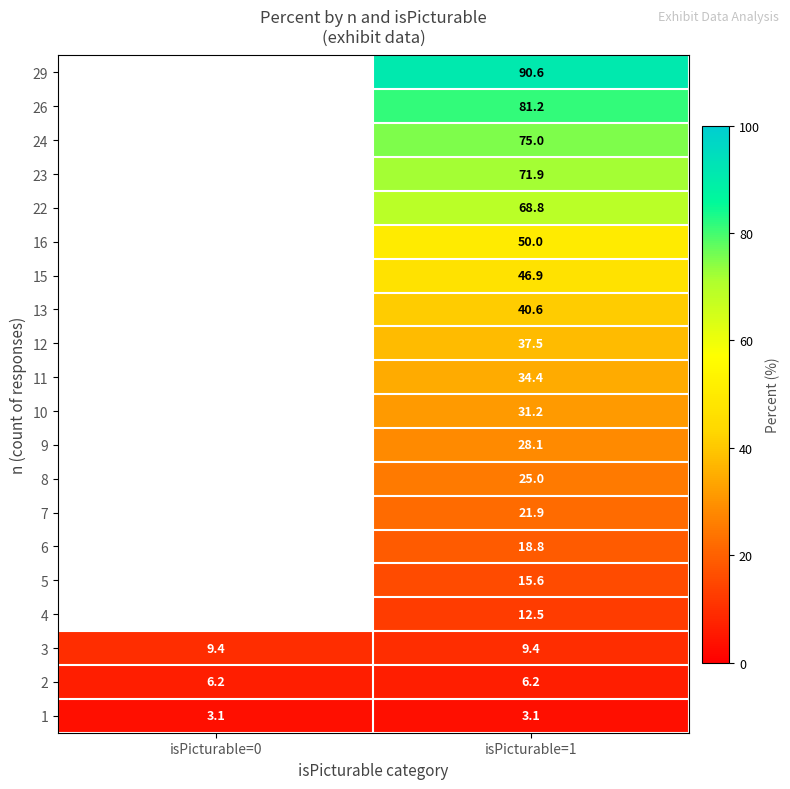

Is the value of 4 at isPicturable=1 greater than the value of 7 at isPicturable=1?

No